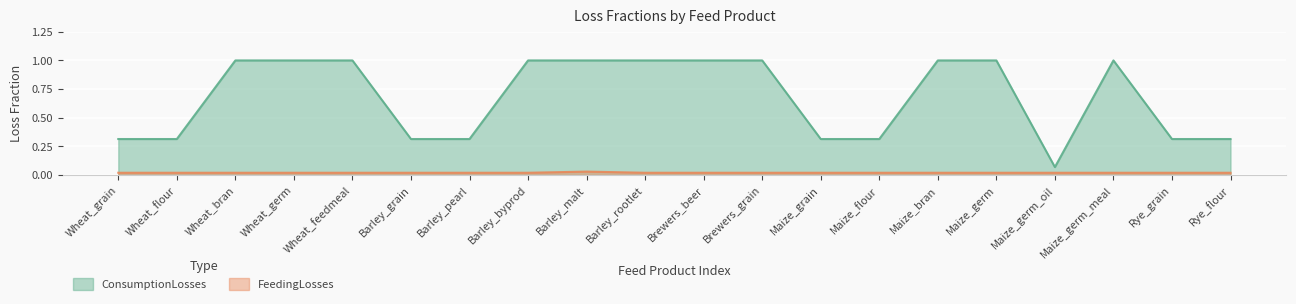

Which series has the largest total across all categories?

ConsumptionLosses